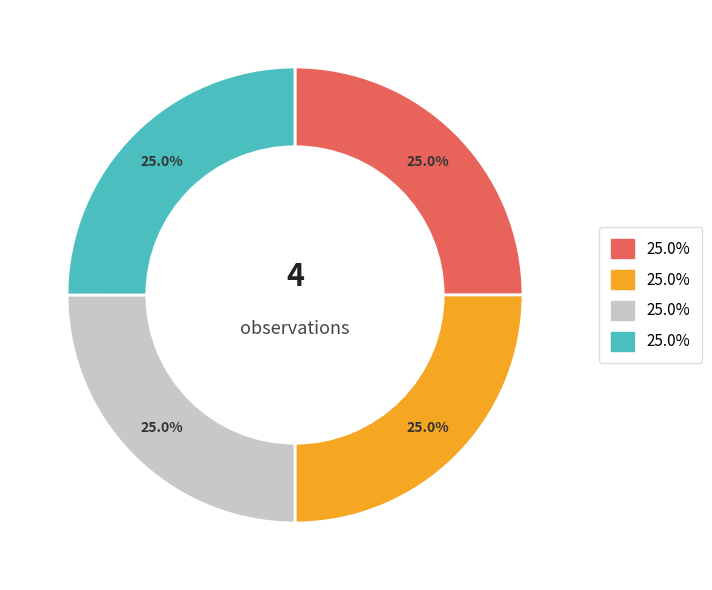

Is there any slice that represents more than half of the pie?

No